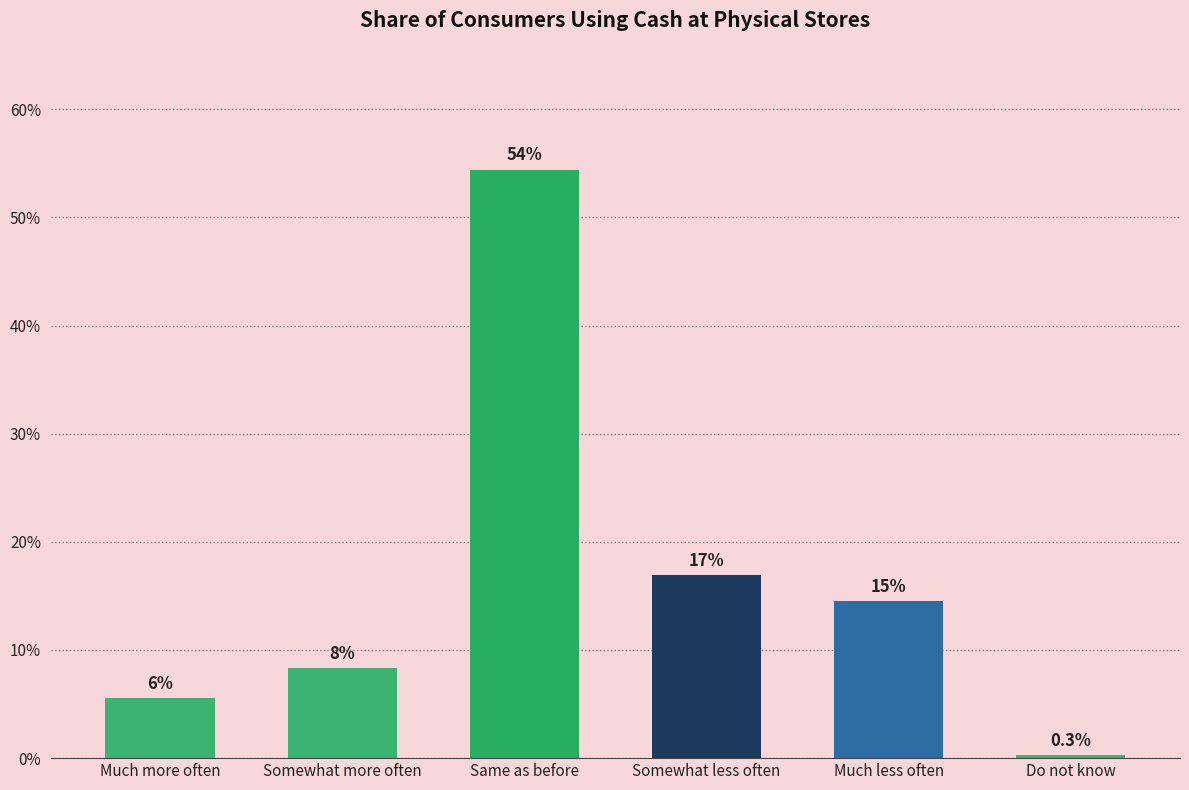

Does the chart contain any negative values?

No